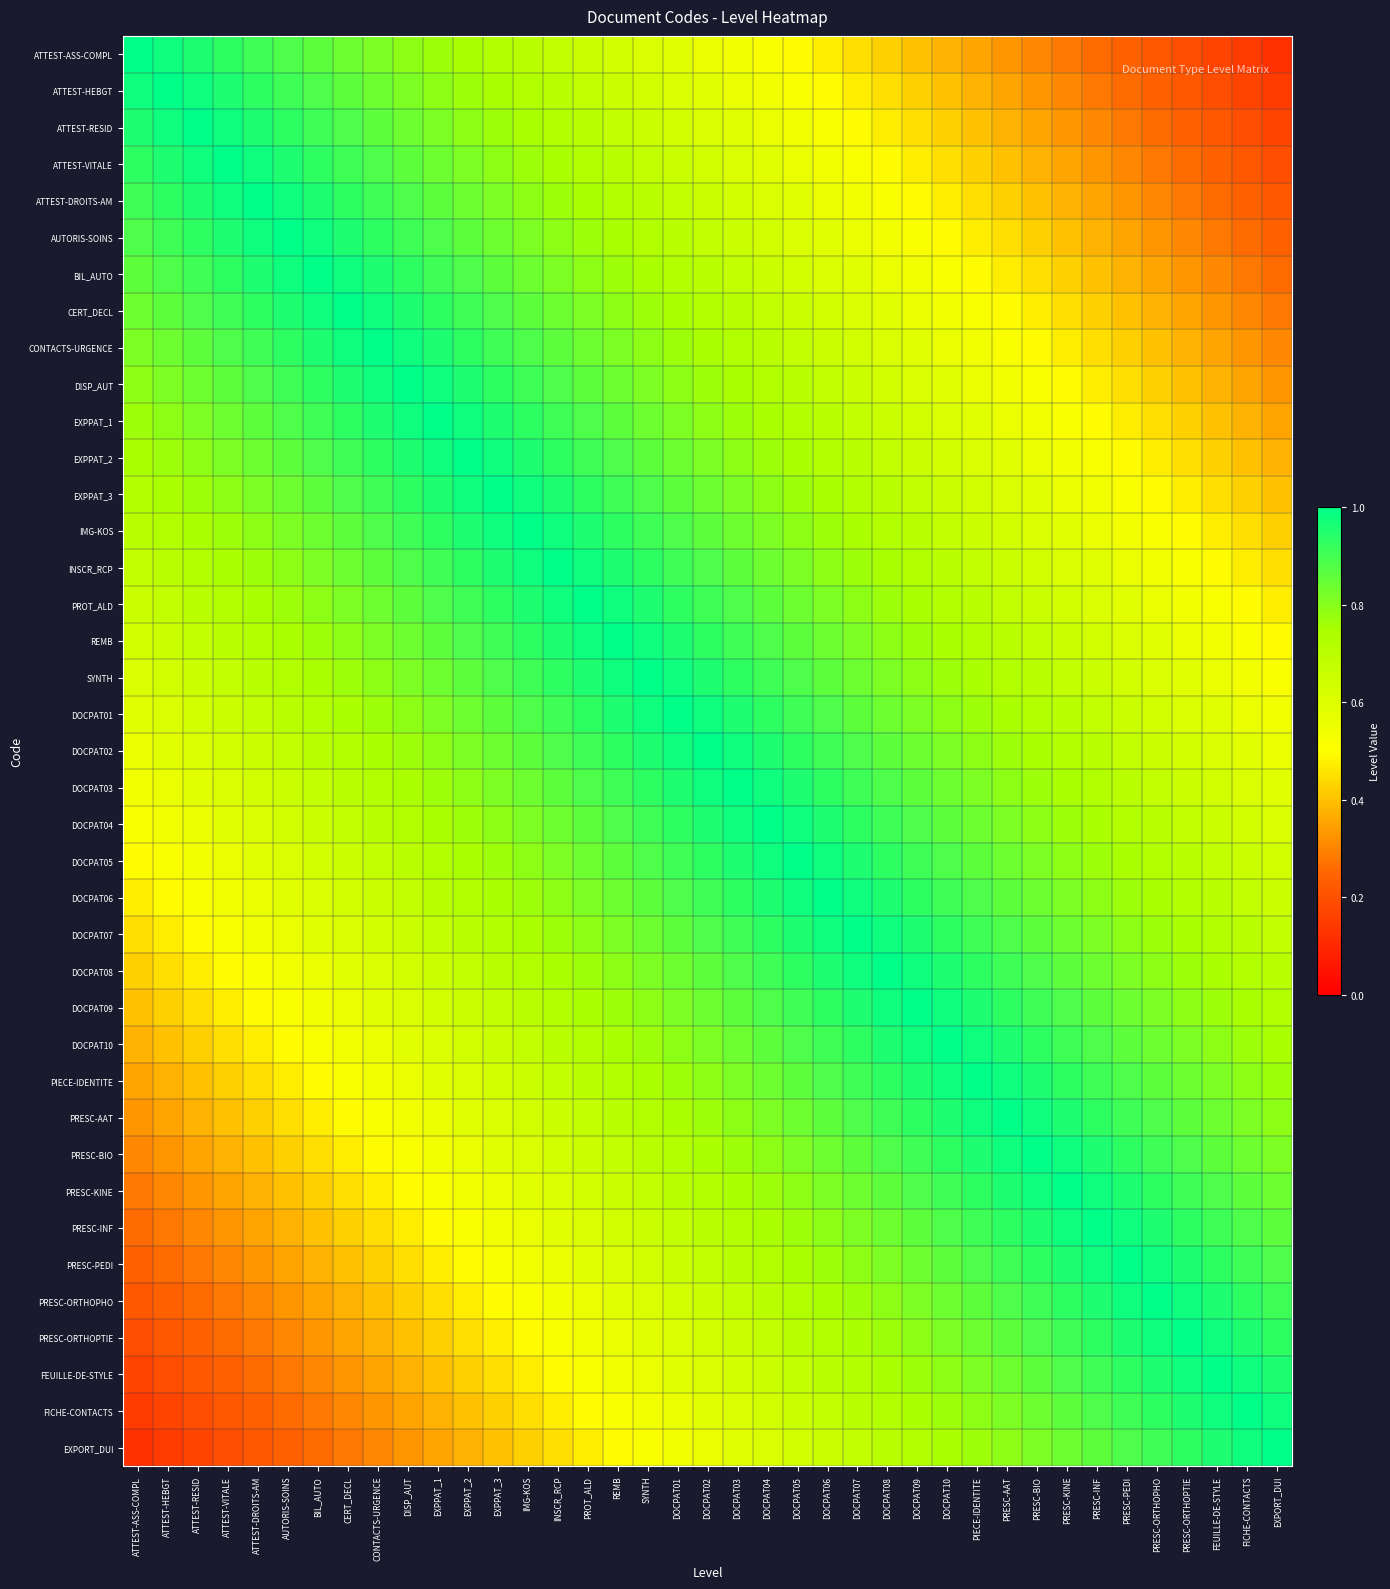

At which category is the sum across all series the highest?

DOCPAT02